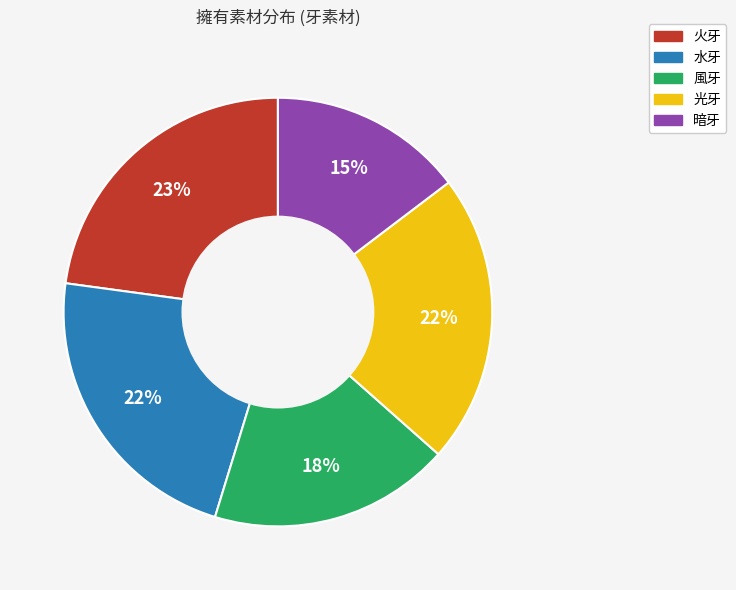

Does any single category account for the majority?

No